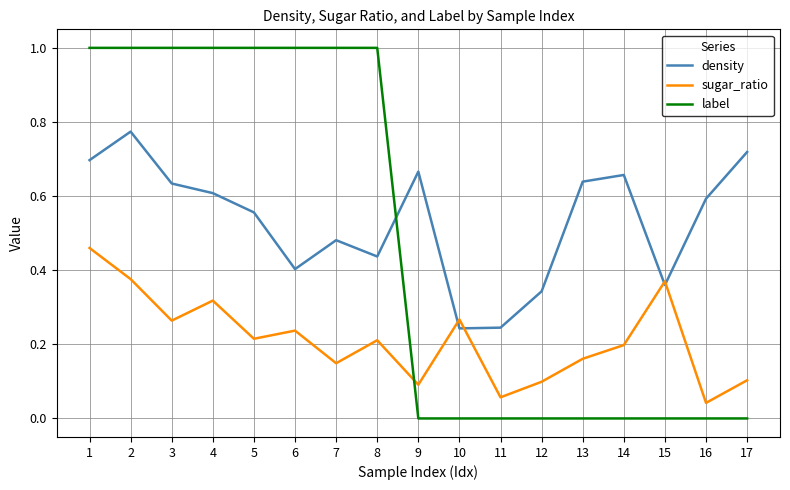

What is the sum of all density values?

9.1